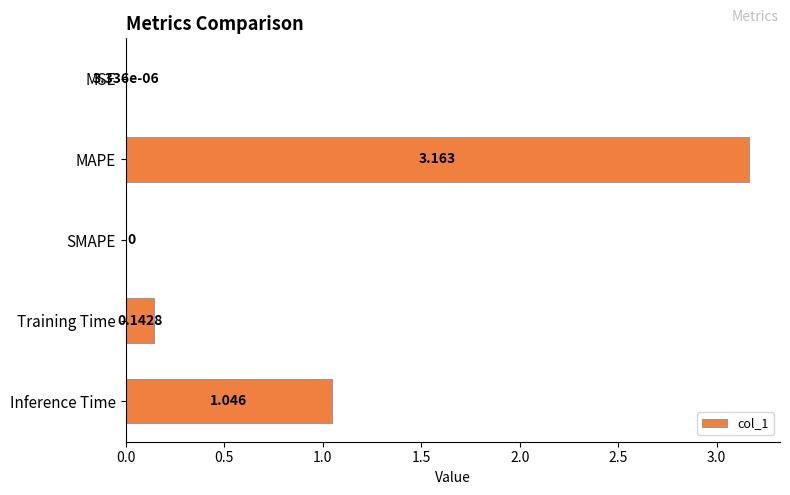

Which has a higher value, MSE or Training Time?

Training Time